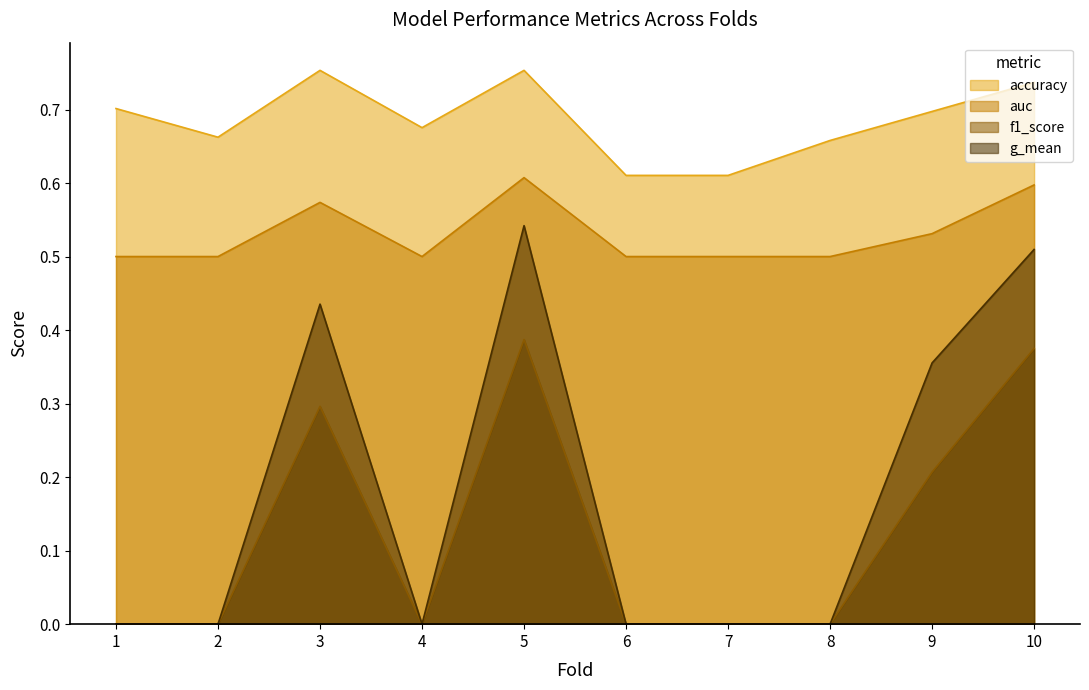

Does the chart have visible grid lines?

No